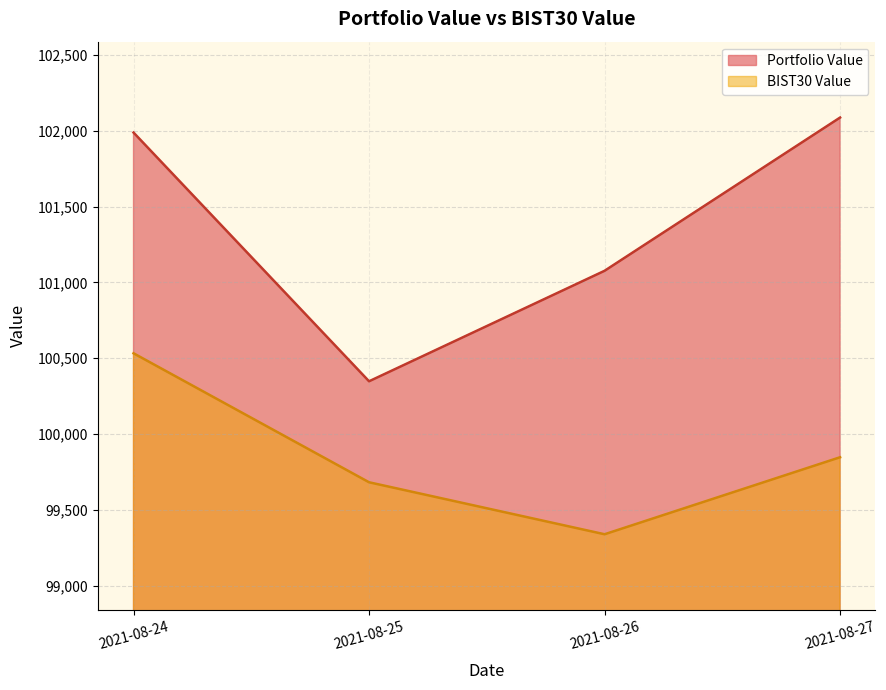

What is the sum of the BIST30 Value values at 2021-08-26 and 2021-08-25?

199023.1